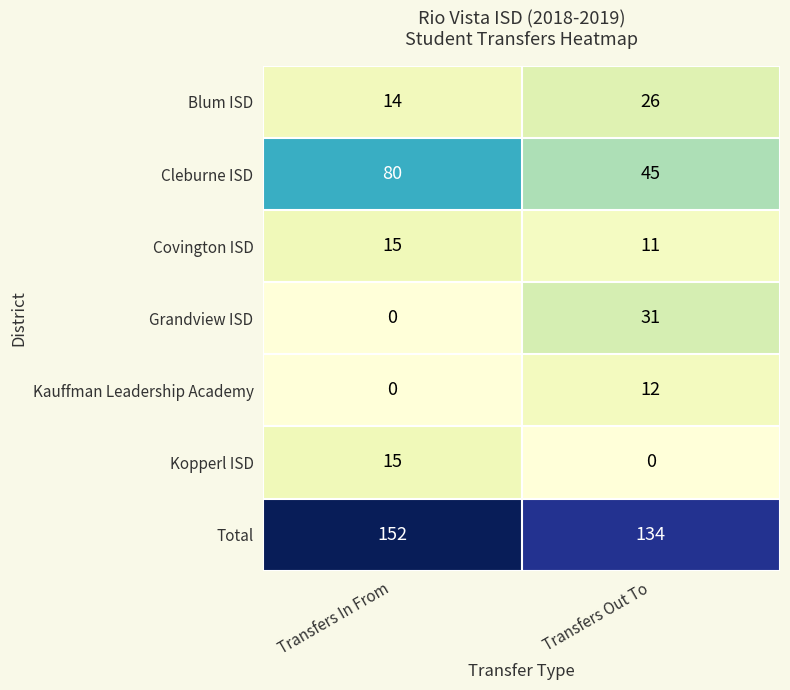

What is the greatest value displayed?

152